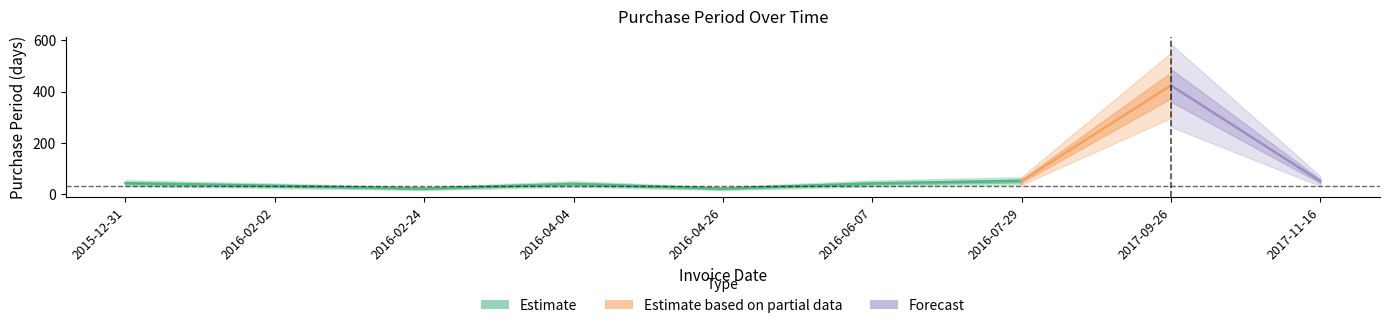

List the labels in order of value, smallest first.

2016-02-24, 2016-04-26, 2016-02-02, 2016-04-04, 2016-06-07, 2015-12-31, 2017-11-16, 2016-07-29, 2017-09-26